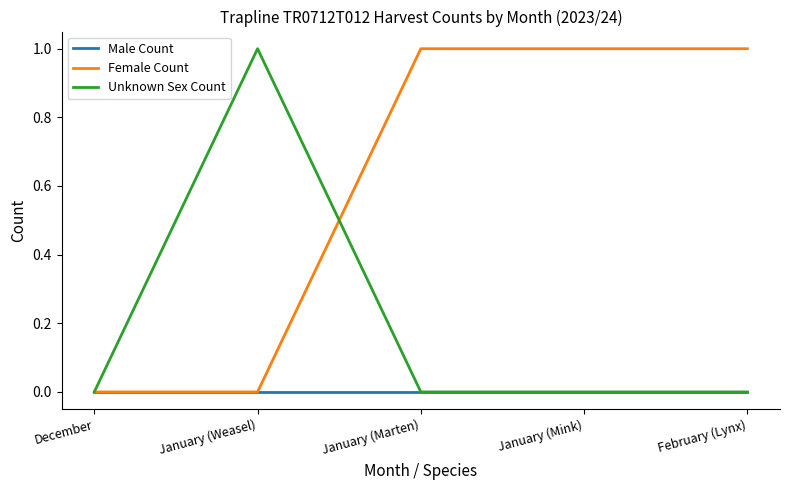

Which series has the largest total across all categories?

Female Count